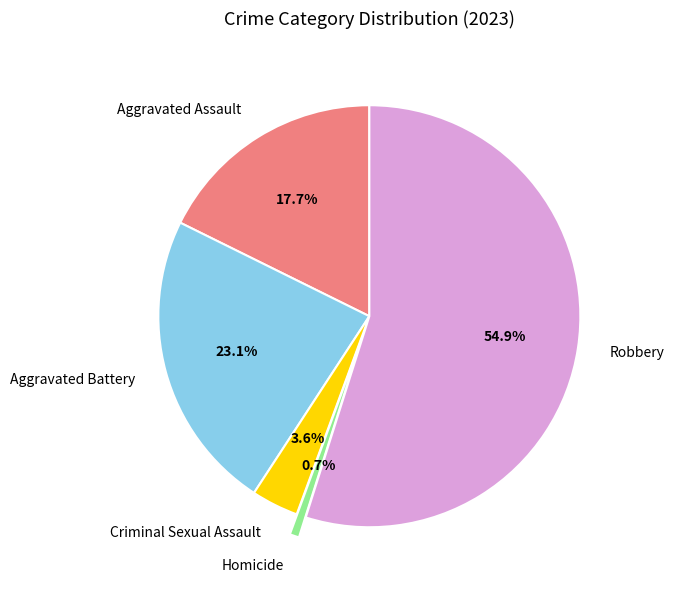

What is the smallest slice in the pie chart?

Homicide